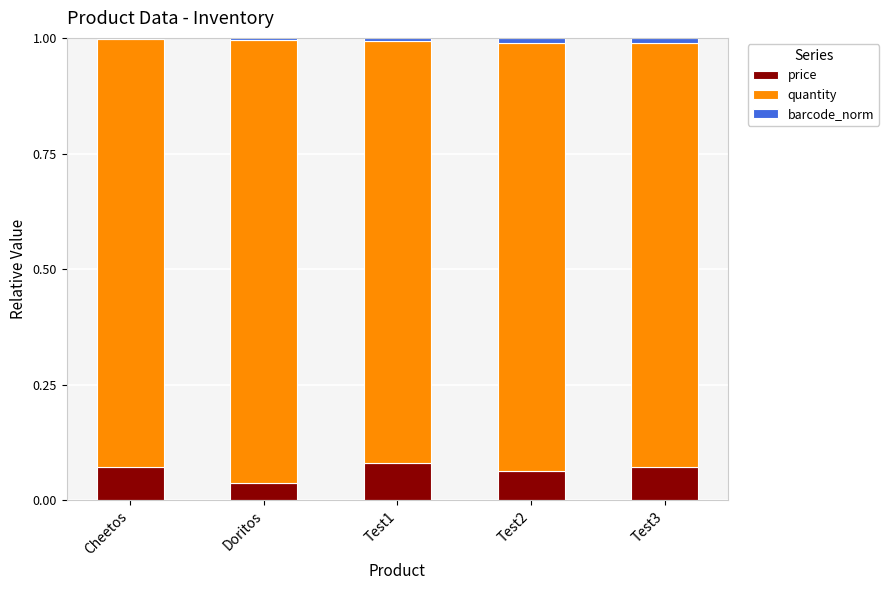

What is the sum of all price values?

0.3